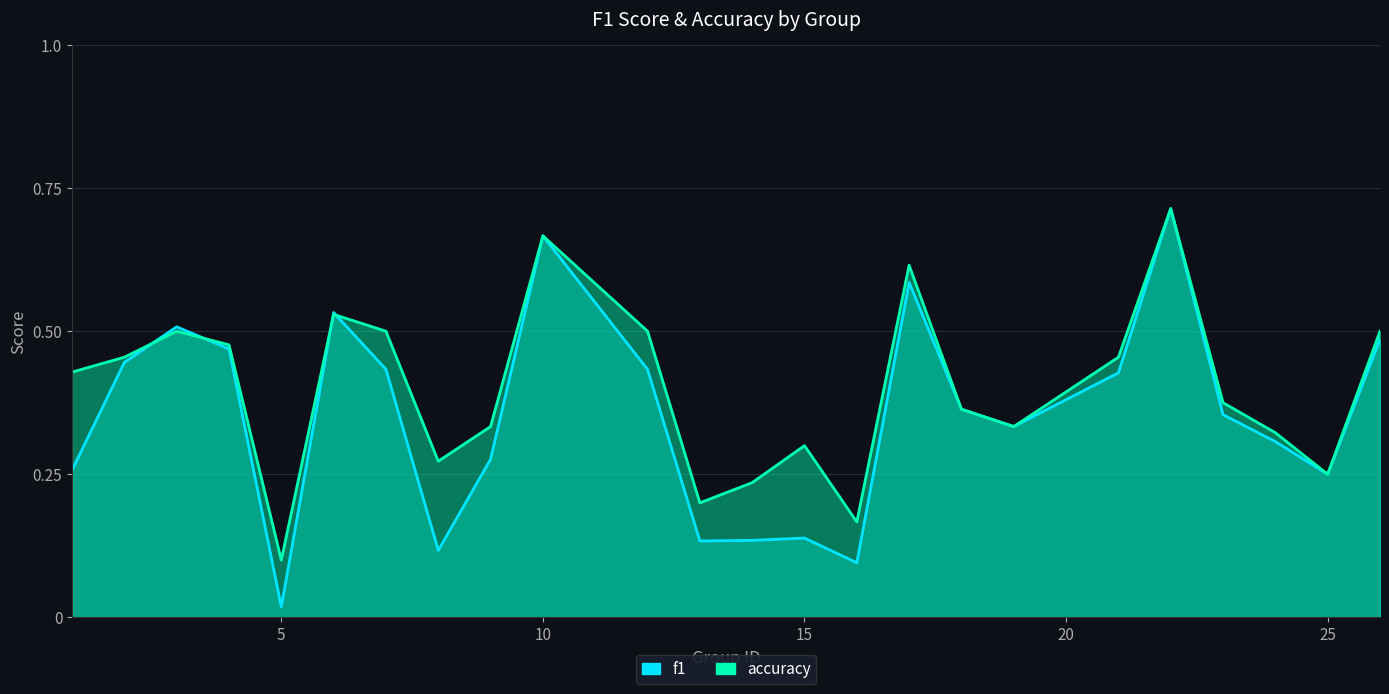

Does the chart display data point markers on the line(s)?

No